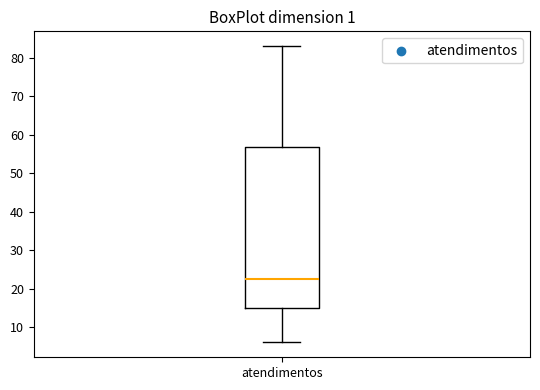

Read this box plot against the y-axis: the position of the median line, the range covered by the box, and the ends of both whiskers. The values are not printed on the chart, so give them approximately, as read against the axis.

median 23, box 15 to 57, whiskers 6 to 83